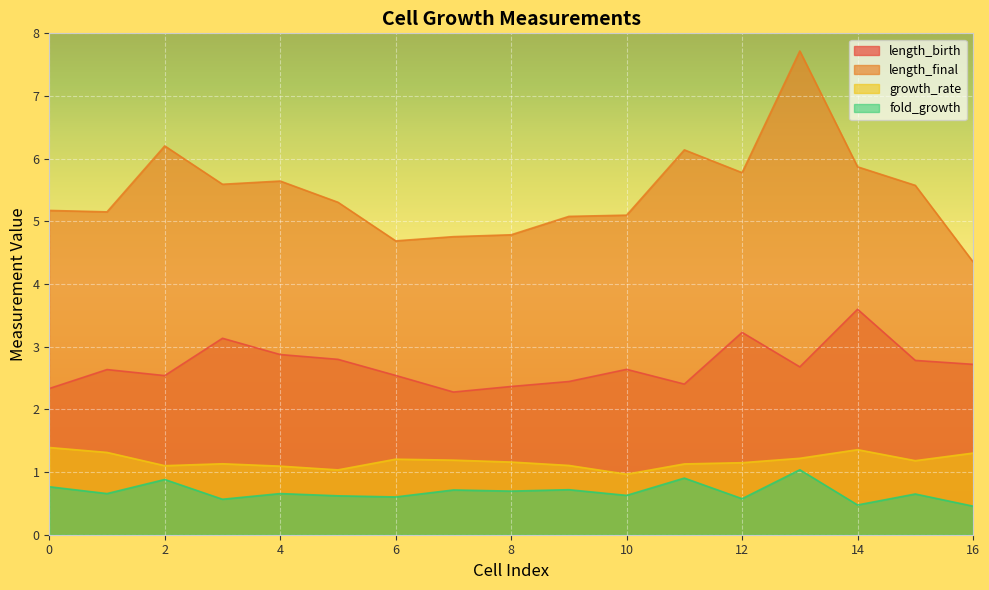

Read the length_final value at 9.

5.1